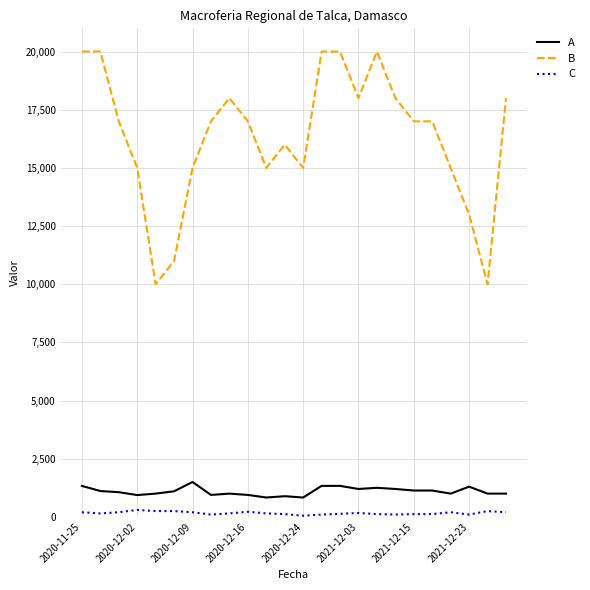

What is the maximum value shown in the chart?

20000